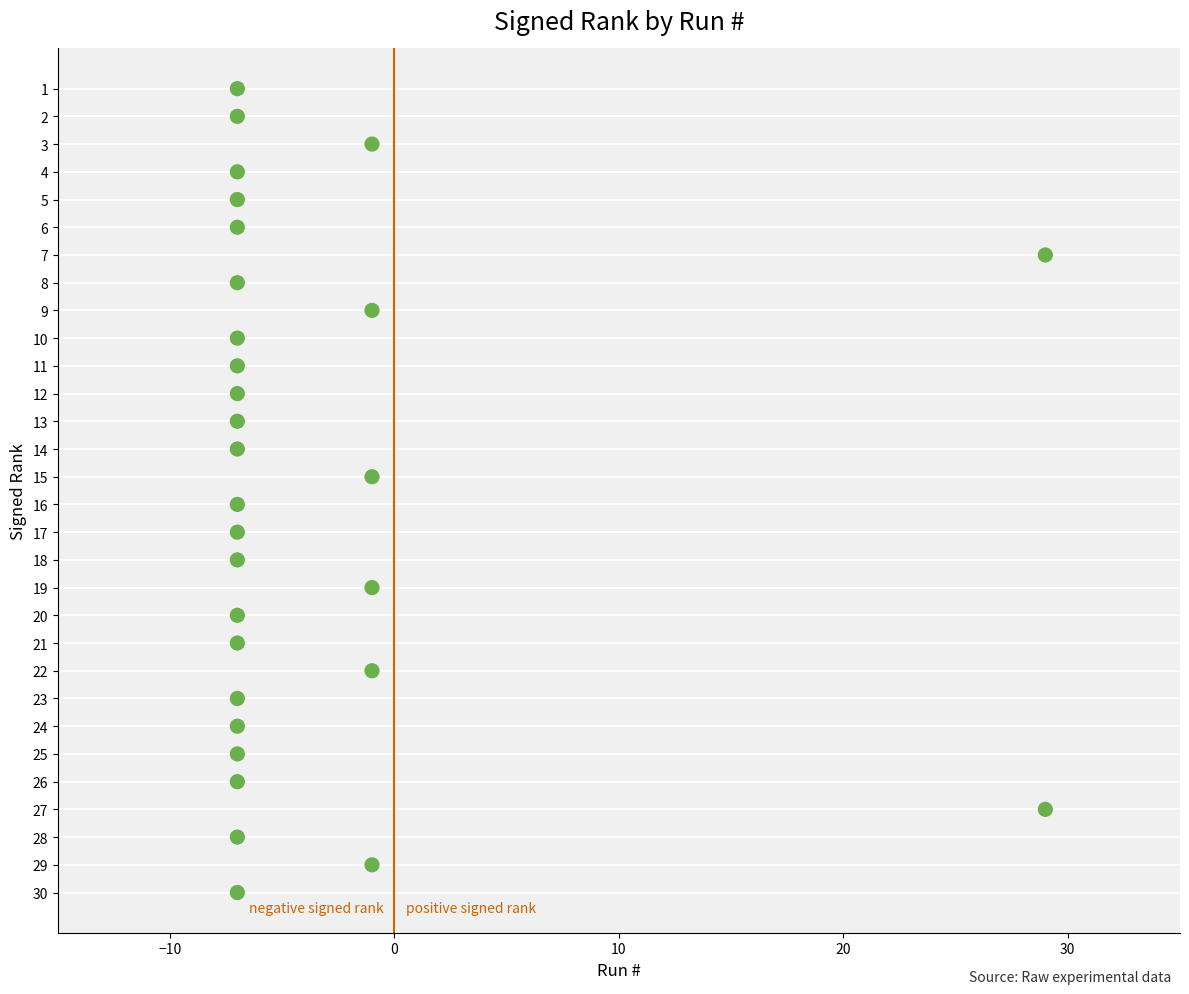

What is the range of X values (max minus min)?

36